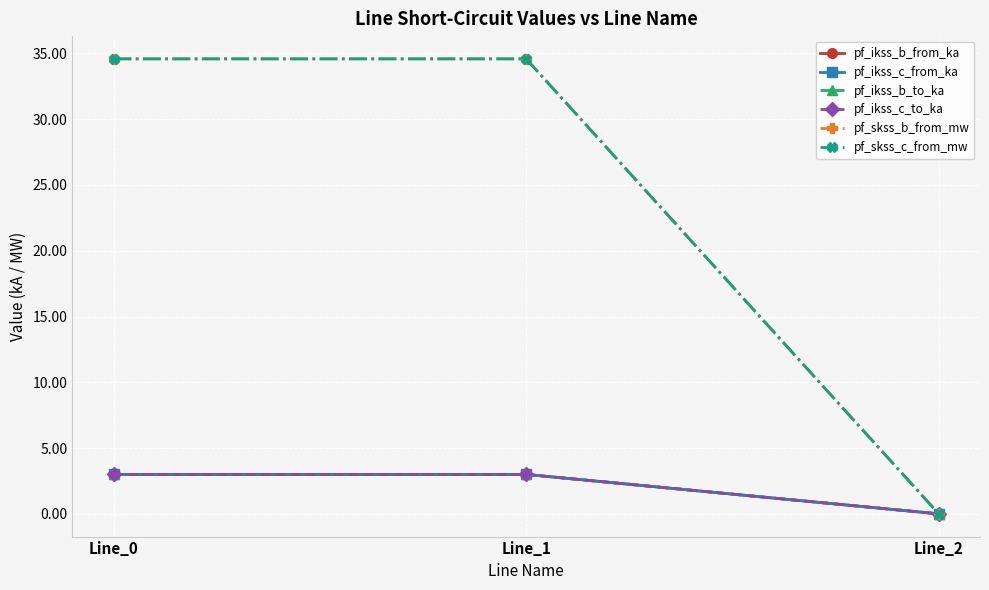

At which category is the sum across all series the highest?

Line_1